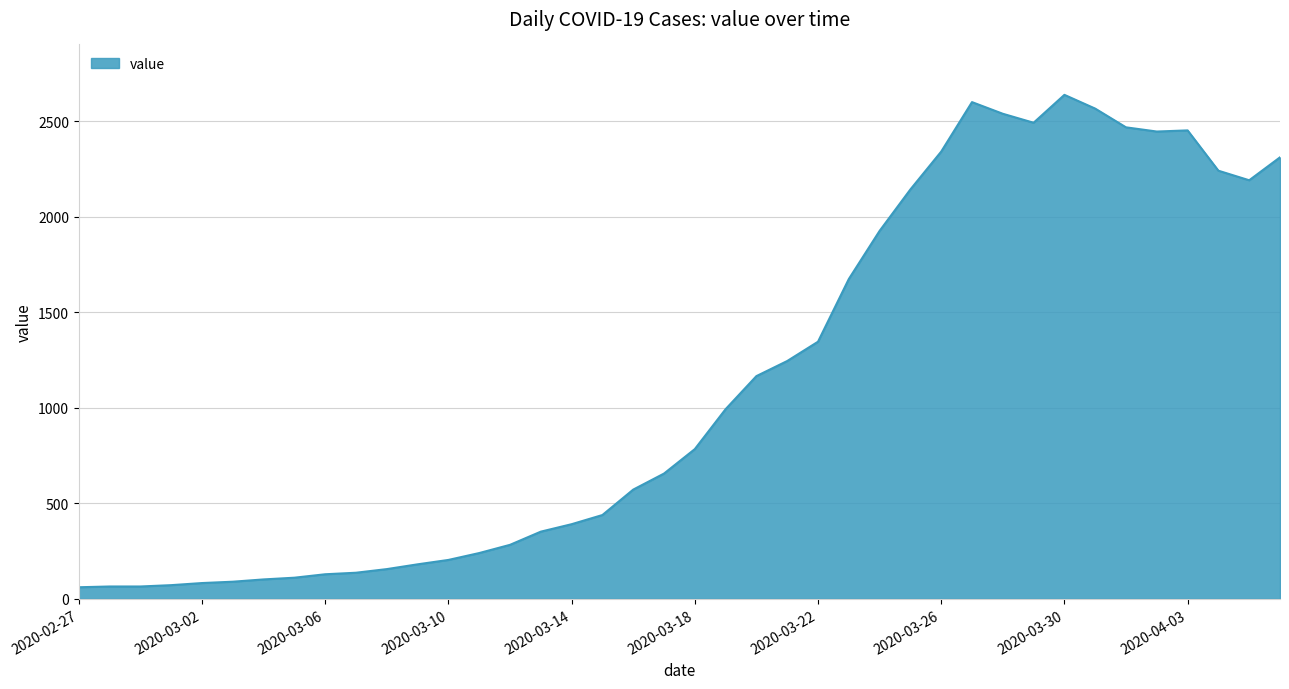

What is the difference between the maximum and minimum values?

2577